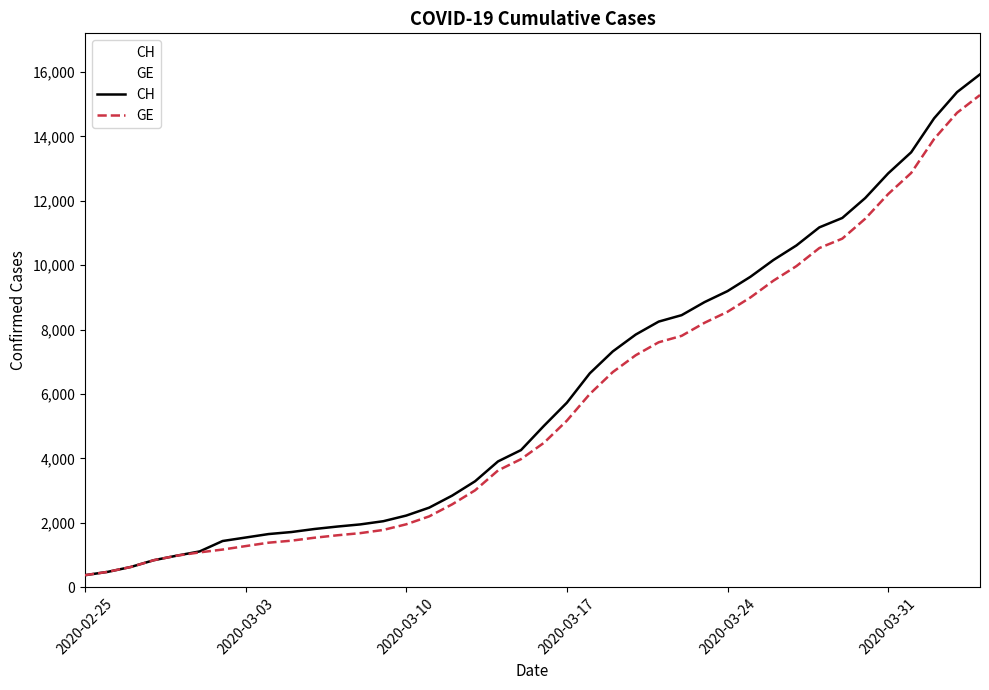

At how many categories does at least one series exceed 3350?

22